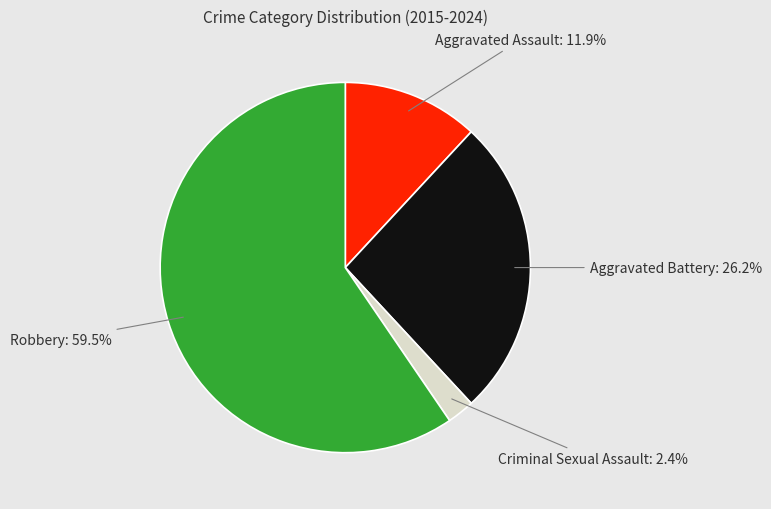

Which category has the smallest portion of the pie?

Criminal Sexual Assault